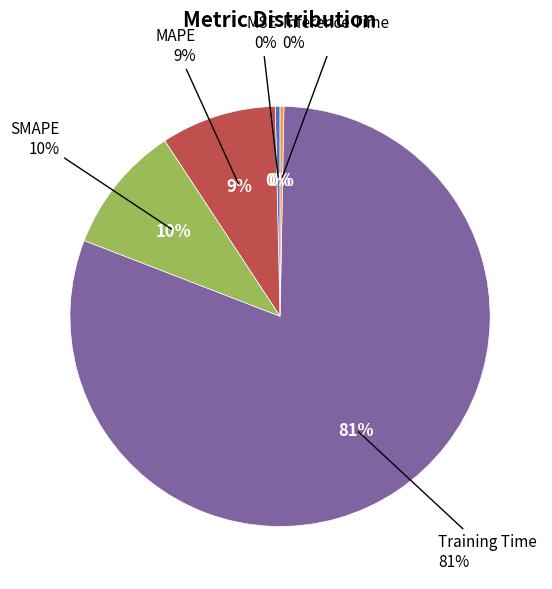

Count the number of slices in the pie.

5